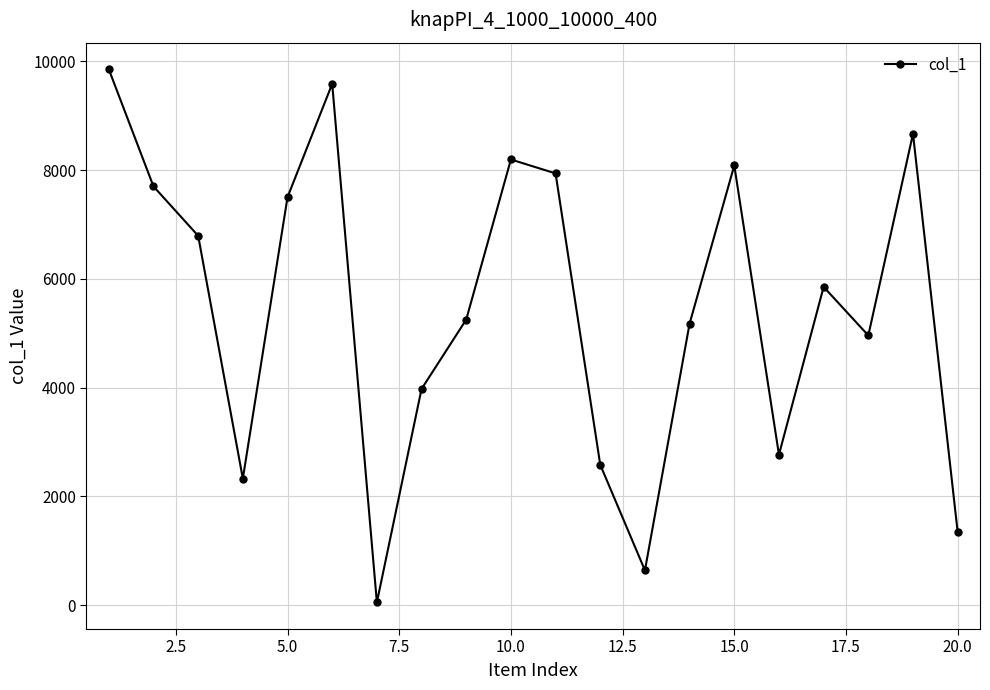

Reading left to right, list all the values displayed in this chart.

9853	7700	6792	2327	7501	9586	51	3975	5251	8195	7939	2581	640	5178	8085	2767	5852	4959	8667	1346